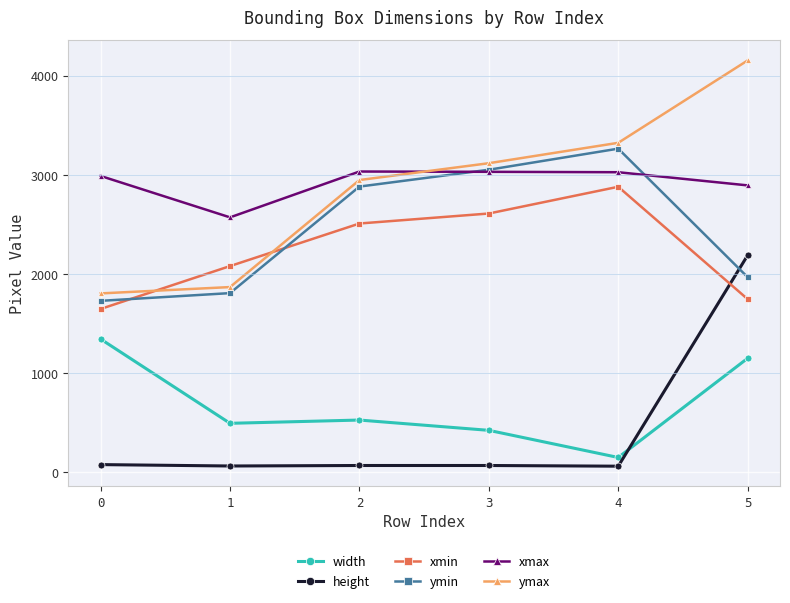

What is the value of the xmax point at the 6th from the left?

2895